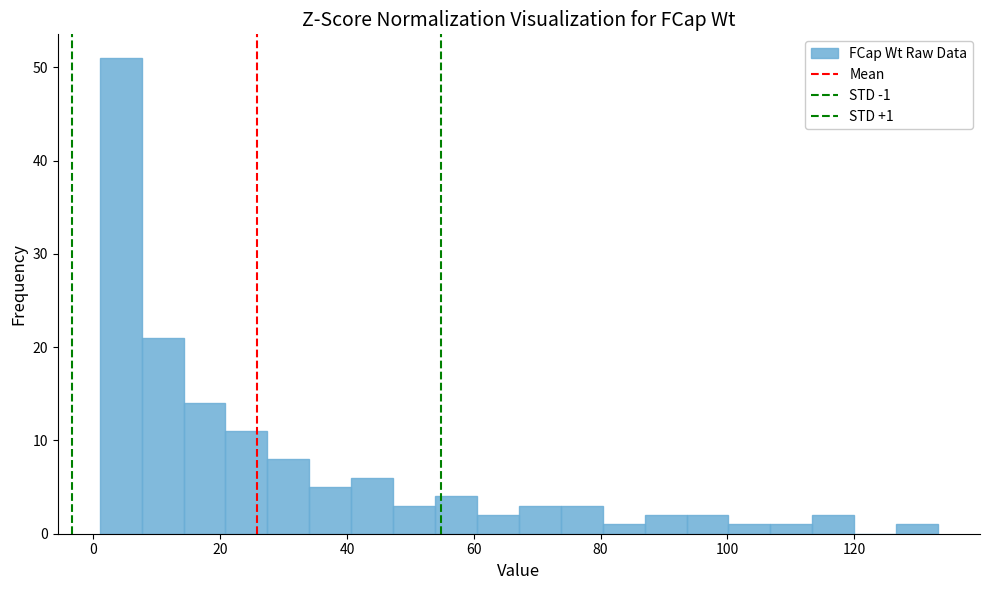

Read against the x-axis, roughly where is the centre of the tallest bar?

4